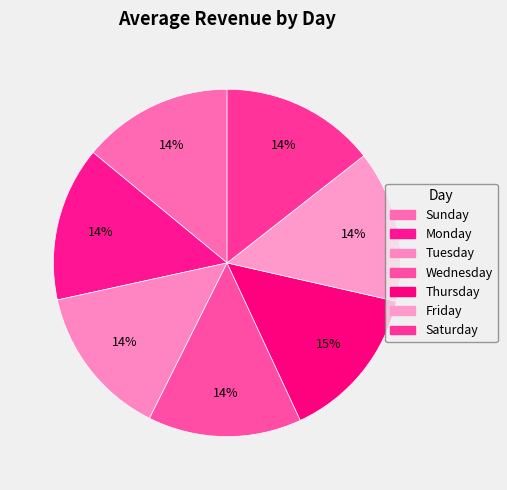

What percentage do Saturday and Monday together represent?

28.8%